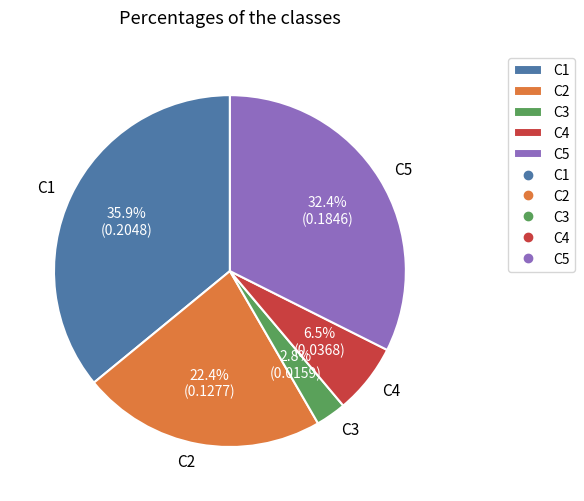

Combined, what portion of the pie is C4 and C1?

42.4%